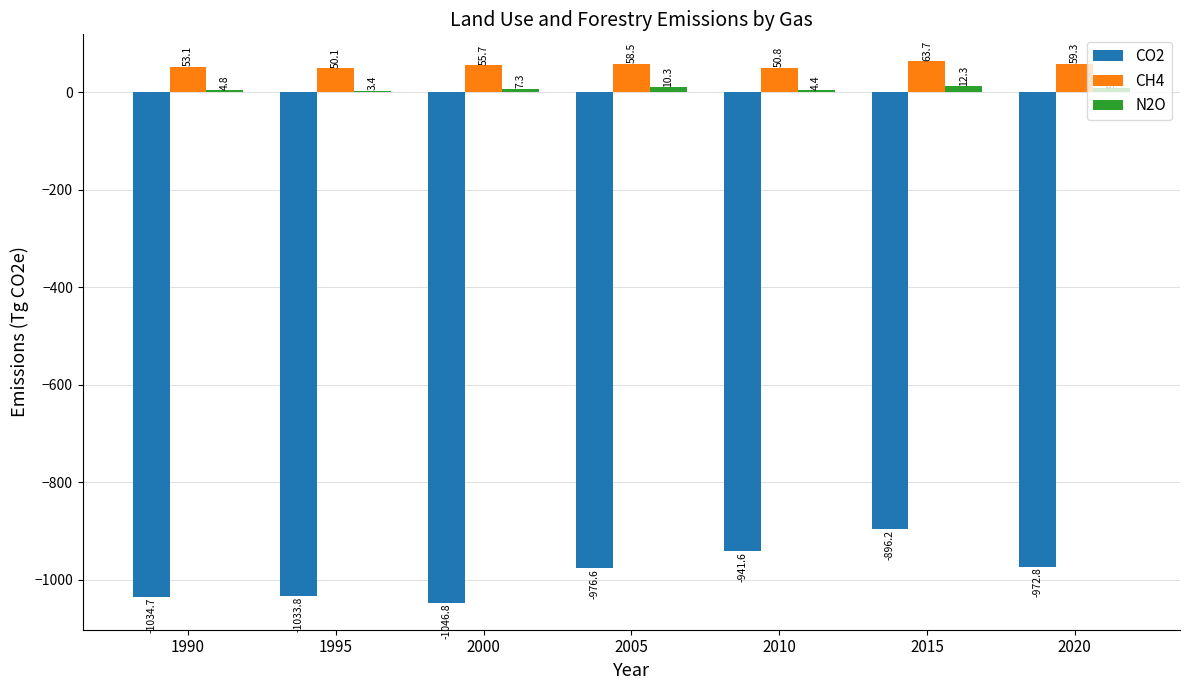

Reading left to right, list all the values displayed in this chart.

CO2: -1034.7	-1033.8	-1046.8	-976.6	-941.6	-896.2	-972.8
CH4: 53.1	50.1	55.7	58.5	50.8	63.7	59.3
N2O: 4.8	3.4	7.3	10.3	4.4	12.3	9.1